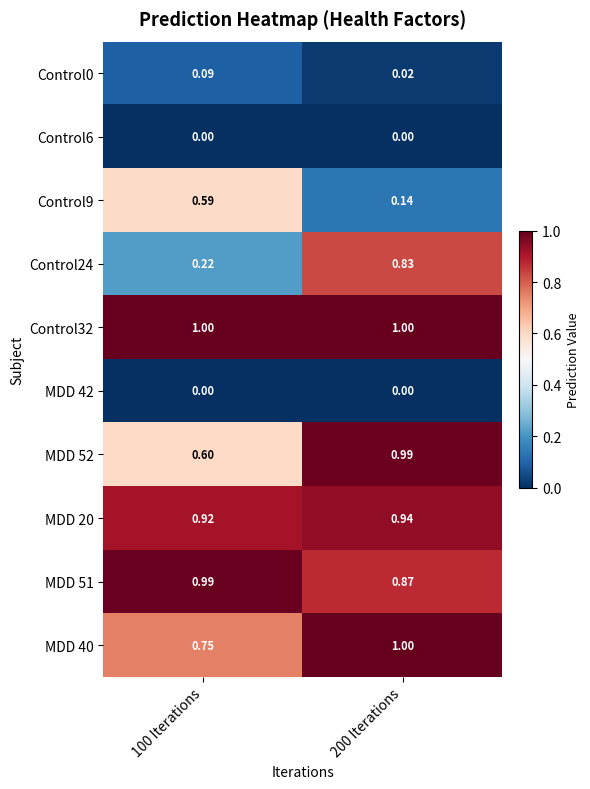

Which series changed the most between 100 Iterations and 200 Iterations?

Control24